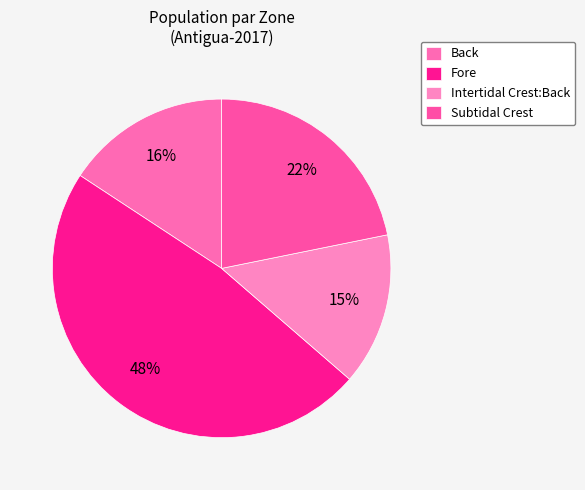

What is the largest slice in the pie chart?

Fore